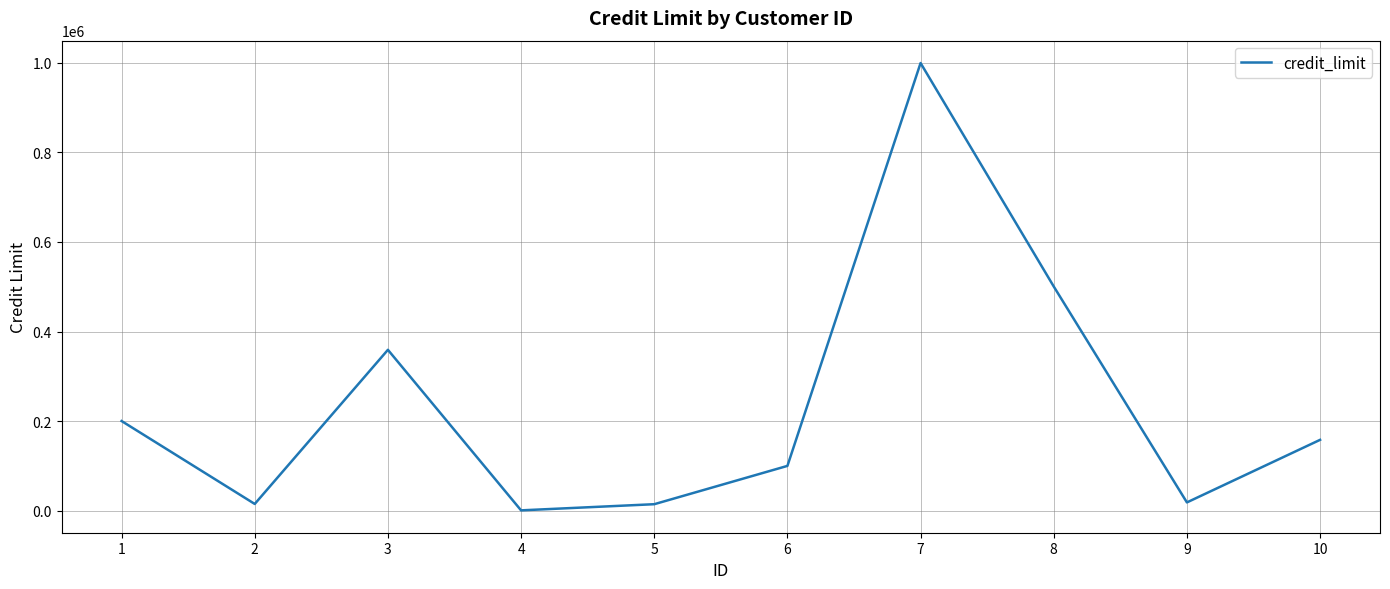

Where is the first local minimum?

2